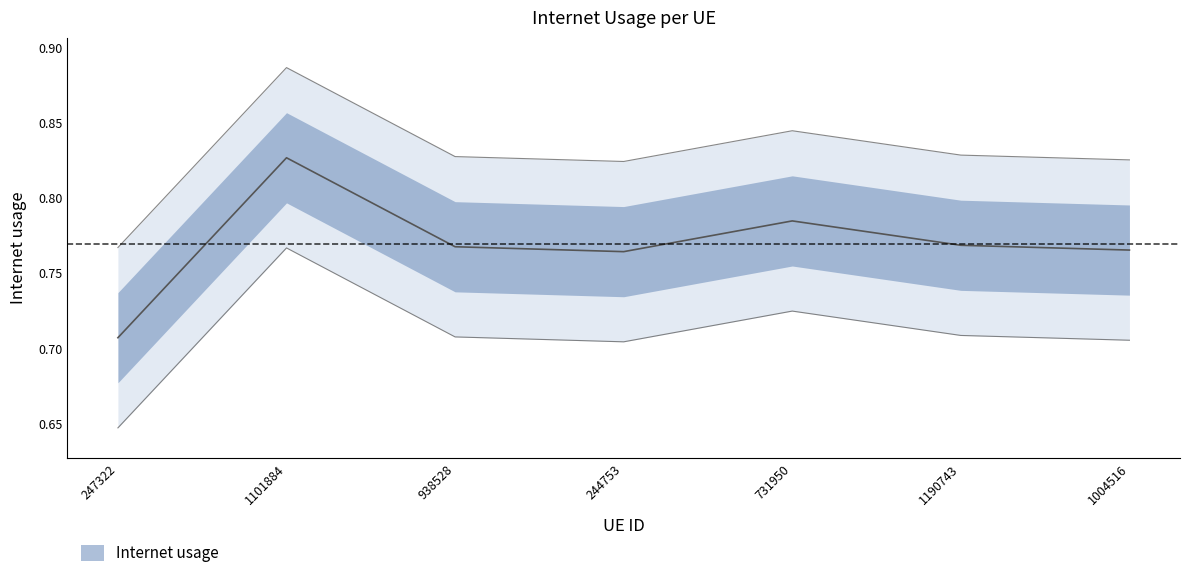

What position from the left is 731950?

5